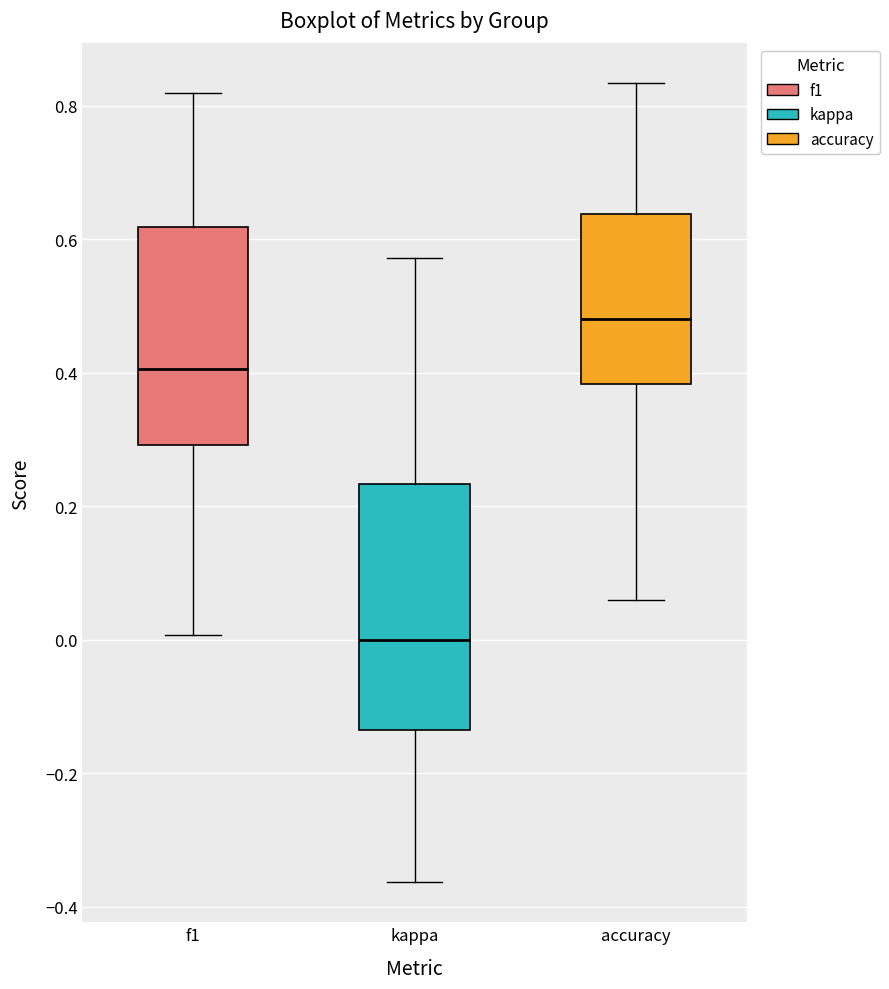

Reading left to right, read every box against the y-axis: the position of its median line, the range the box covers, and the ends of its whiskers. The values are not printed on the chart, so give them approximately, as read against the axis.

f1: median 0.40, box 0.30 to 0.62, whiskers 0.00 to 0.82
kappa: median 0.00, box -0.14 to 0.24, whiskers -0.36 to 0.58
accuracy: median 0.48, box 0.38 to 0.64, whiskers 0.06 to 0.84